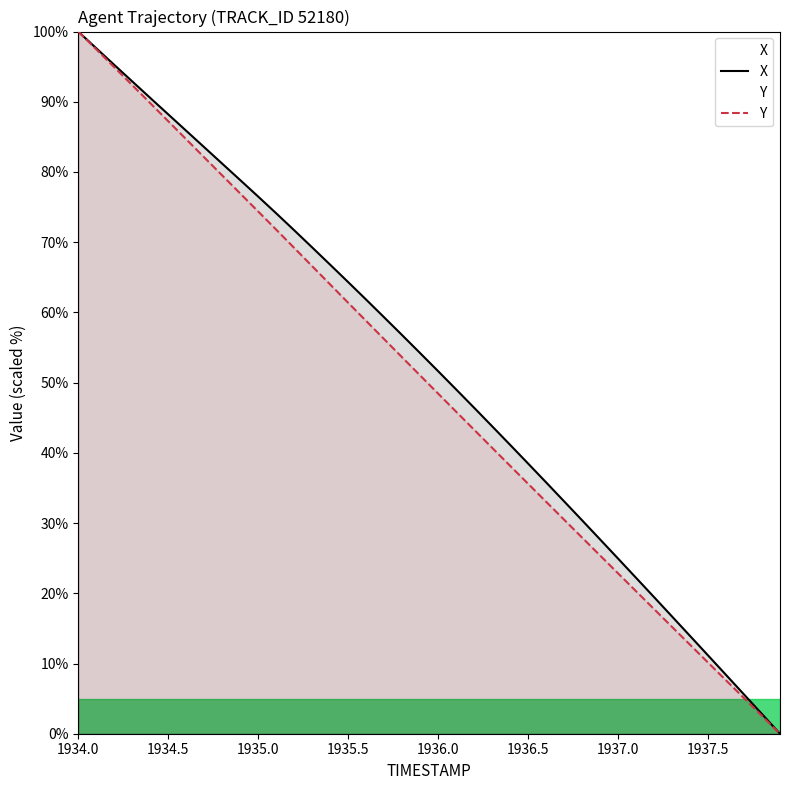

Does the chart display data point markers on the line(s)?

No